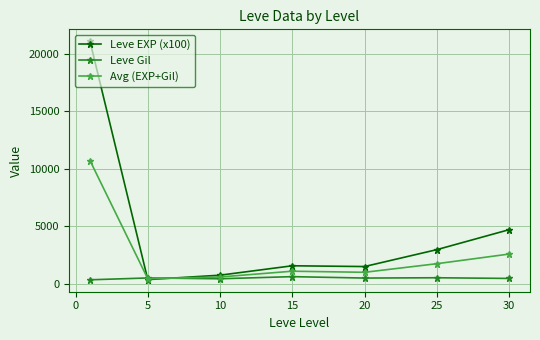

How many lines are shown in the chart?

3